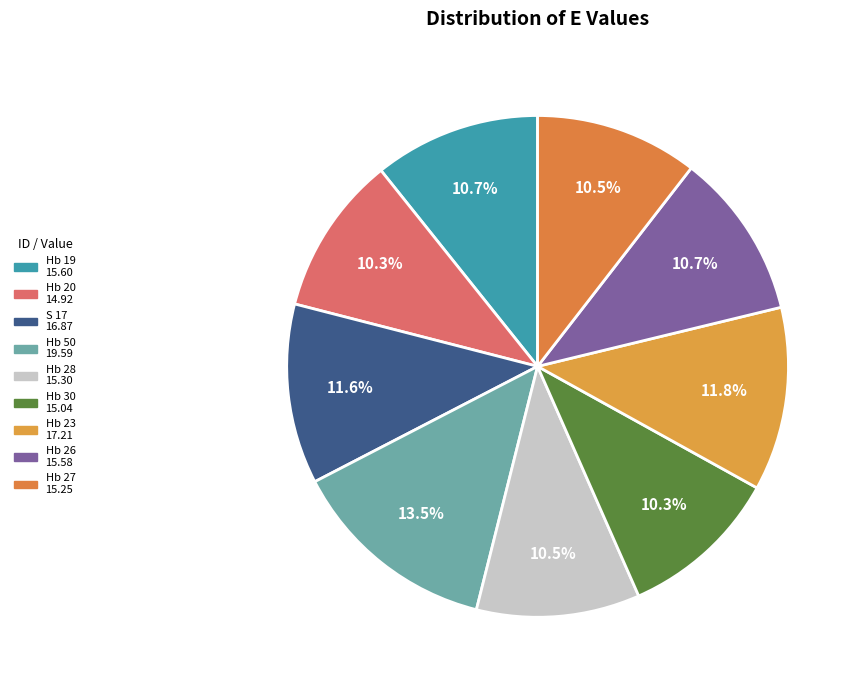

Which category has the biggest portion of the pie?

Hb 50